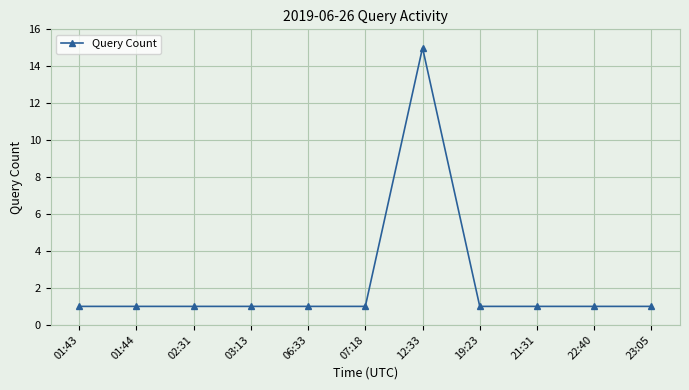

At which category does the chart reach its peak across all series?

12:33